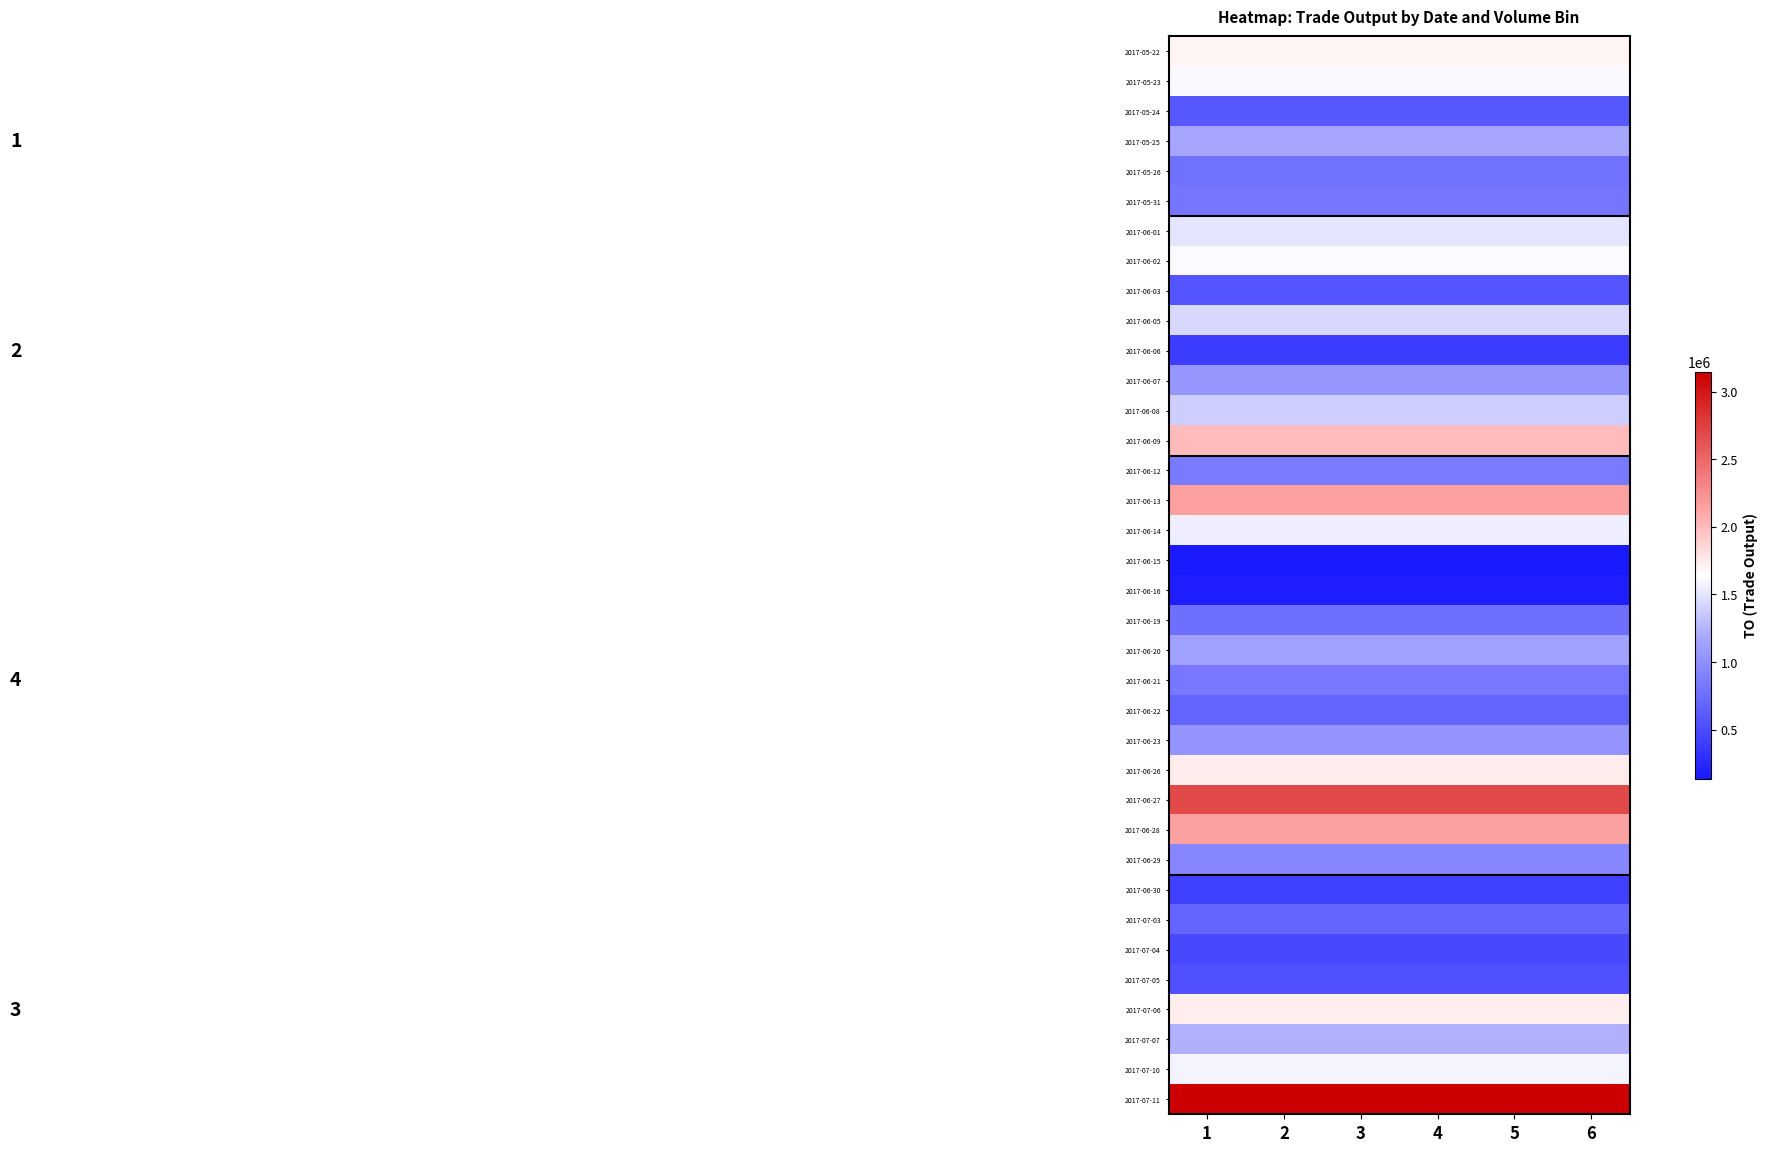

Reading left to right, list all the values displayed in this chart.

2017-05-22: 1=1699600	2=1699600	3=1699600	4=1699600	5=1699600	6=1699600
2017-05-23: 1=1613950	2=1613950	3=1613950	4=1613950	5=1613950	6=1613950
2017-05-24: 1=598950	2=598950	3=598950	4=598950	5=598950	6=598950
2017-05-25: 1=1164740	2=1164740	3=1164740	4=1164740	5=1164740	6=1164740
2017-05-26: 1=775530	2=775530	3=775530	4=775530	5=775530	6=775530
2017-05-31: 1=808140	2=808140	3=808140	4=808140	5=808140	6=808140
2017-06-01: 1=1502070	2=1502070	3=1502070	4=1502070	5=1502070	6=1502070
2017-06-02: 1=1627590	2=1627590	3=1627590	4=1627590	5=1627590	6=1627590
2017-06-03: 1=576880	2=576880	3=576880	4=576880	5=576880	6=576880
2017-06-05: 1=1435420	2=1435420	3=1435420	4=1435420	5=1435420	6=1435420
2017-06-06: 1=401220	2=401220	3=401220	4=401220	5=401220	6=401220
2017-06-07: 1=1050060	2=1050060	3=1050060	4=1050060	5=1050060	6=1050060
2017-06-08: 1=1376640	2=1376640	3=1376640	4=1376640	5=1376640	6=1376640
2017-06-09: 1=2001000	2=2001000	3=2001000	4=2001000	5=2001000	6=2001000
2017-06-12: 1=852850	2=852850	3=852850	4=852850	5=852850	6=852850
2017-06-13: 1=2157090	2=2157090	3=2157090	4=2157090	5=2157090	6=2157090
2017-06-14: 1=1548920	2=1548920	3=1548920	4=1548920	5=1548920	6=1548920
2017-06-15: 1=138050	2=138050	3=138050	4=138050	5=138050	6=138050
2017-06-16: 1=181920	2=181920	3=181920	4=181920	5=181920	6=181920
2017-06-19: 1=761600	2=761600	3=761600	4=761600	5=761600	6=761600
2017-06-20: 1=1126510	2=1126510	3=1126510	4=1126510	5=1126510	6=1126510
2017-06-21: 1=823560	2=823560	3=823560	4=823560	5=823560	6=823560
2017-06-22: 1=684350	2=684350	3=684350	4=684350	5=684350	6=684350
2017-06-23: 1=1040680	2=1040680	3=1040680	4=1040680	5=1040680	6=1040680
2017-06-26: 1=1743230	2=1743230	3=1743230	4=1743230	5=1743230	6=1743230
2017-06-27: 1=2681960	2=2681960	3=2681960	4=2681960	5=2681960	6=2681960
2017-06-28: 1=2137360	2=2137360	3=2137360	4=2137360	5=2137360	6=2137360
2017-06-29: 1=926630	2=926630	3=926630	4=926630	5=926630	6=926630
2017-06-30: 1=422990	2=422990	3=422990	4=422990	5=422990	6=422990
2017-07-03: 1=698740	2=698740	3=698740	4=698740	5=698740	6=698740
2017-07-04: 1=480620	2=480620	3=480620	4=480620	5=480620	6=480620
2017-07-05: 1=543290	2=543290	3=543290	4=543290	5=543290	6=543290
2017-07-06: 1=1731000	2=1731000	3=1731000	4=1731000	5=1731000	6=1731000
2017-07-07: 1=1220060	2=1220060	3=1220060	4=1220060	5=1220060	6=1220060
2017-07-10: 1=1585210	2=1585210	3=1585210	4=1585210	5=1585210	6=1585210
2017-07-11: 1=3146010	2=3146010	3=3146010	4=3146010	5=3146010	6=3146010